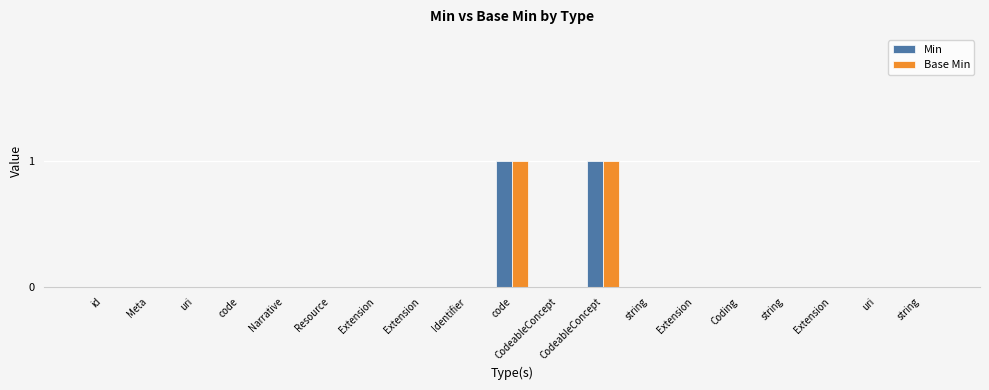

List the labels in order of Base Min value, largest first.

code, CodeableConcept, id, Meta, uri, code, Narrative, Resource, Extension, Extension, Identifier, CodeableConcept, string, Extension, Coding, string, Extension, uri, string